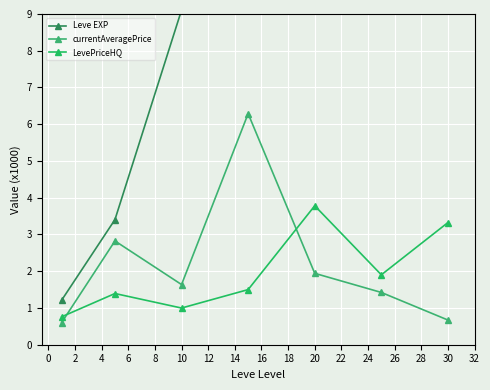

Is it true that currentAveragePrice equals 2.8 at 2?

True